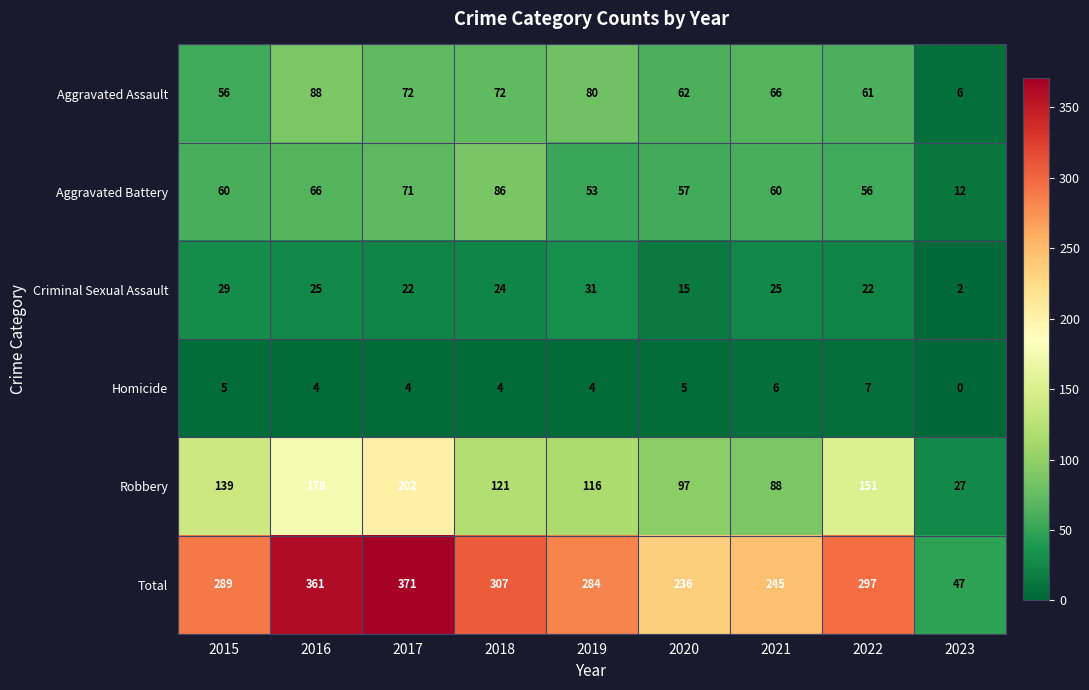

What is the sum of the Criminal Sexual Assault values at 2016 and 2019?

56